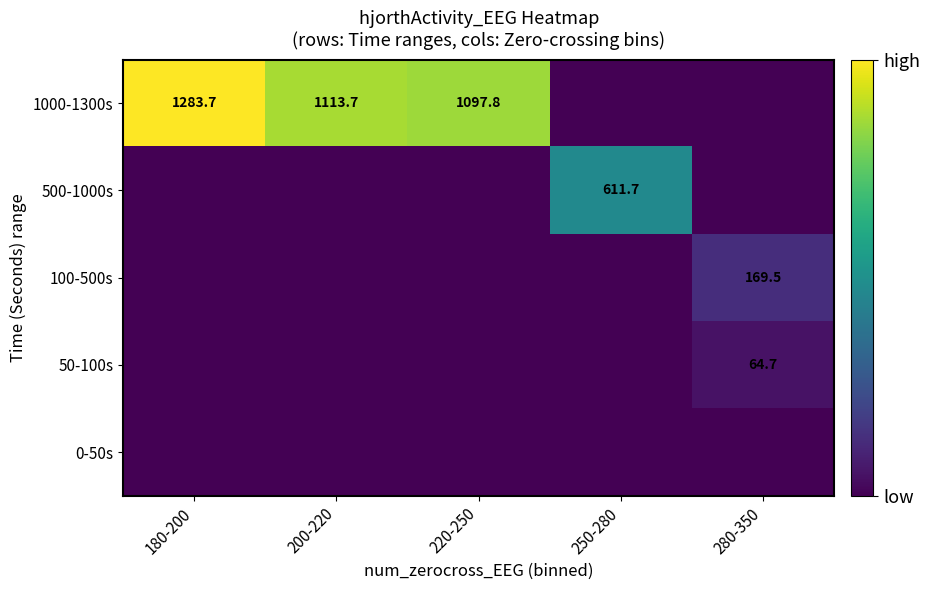

How many series are shown in this chart?

5